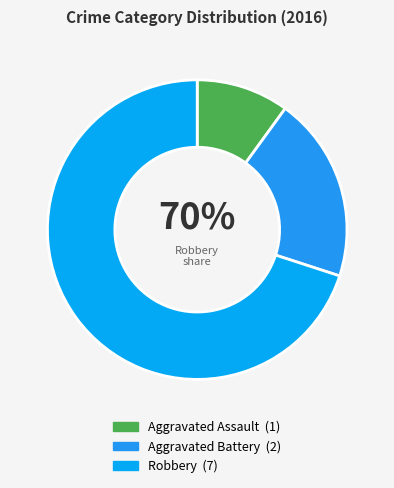

Which slice represents more than half of the pie?

Robbery